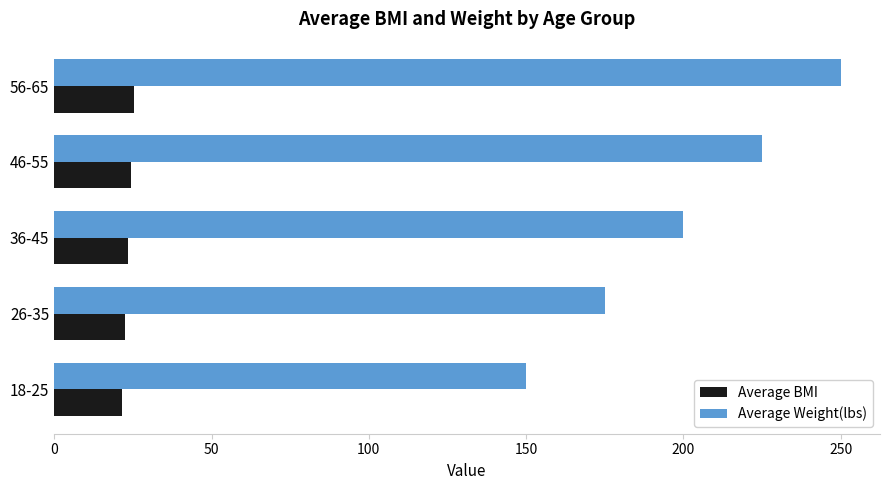

What is the total value across all series at 46-55?

249.5